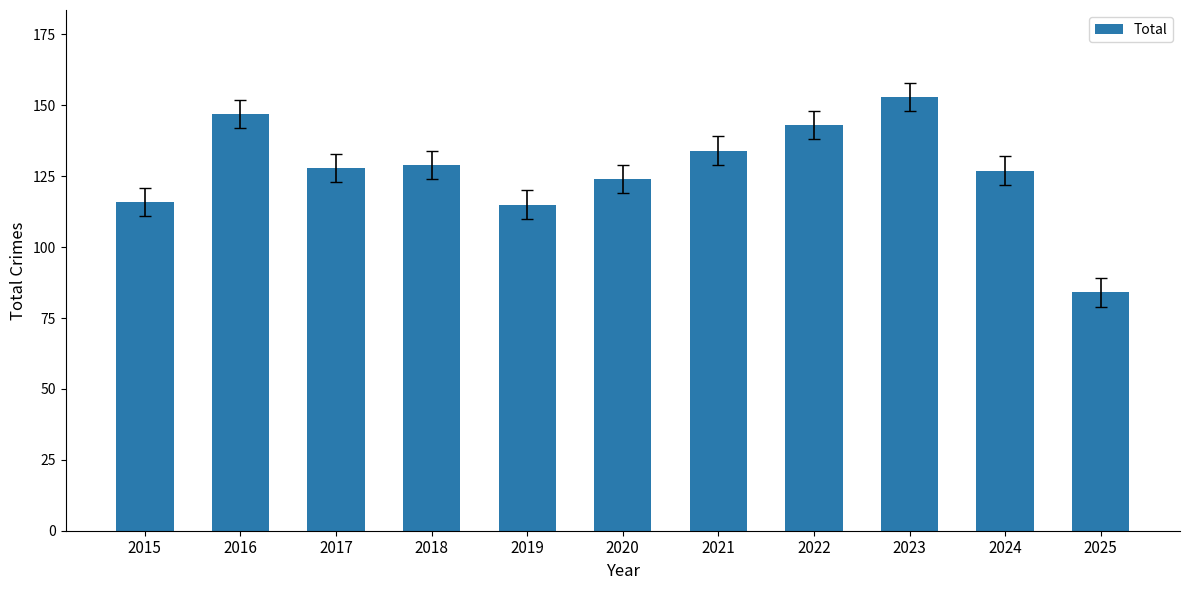

How many data points are less than 128?

5